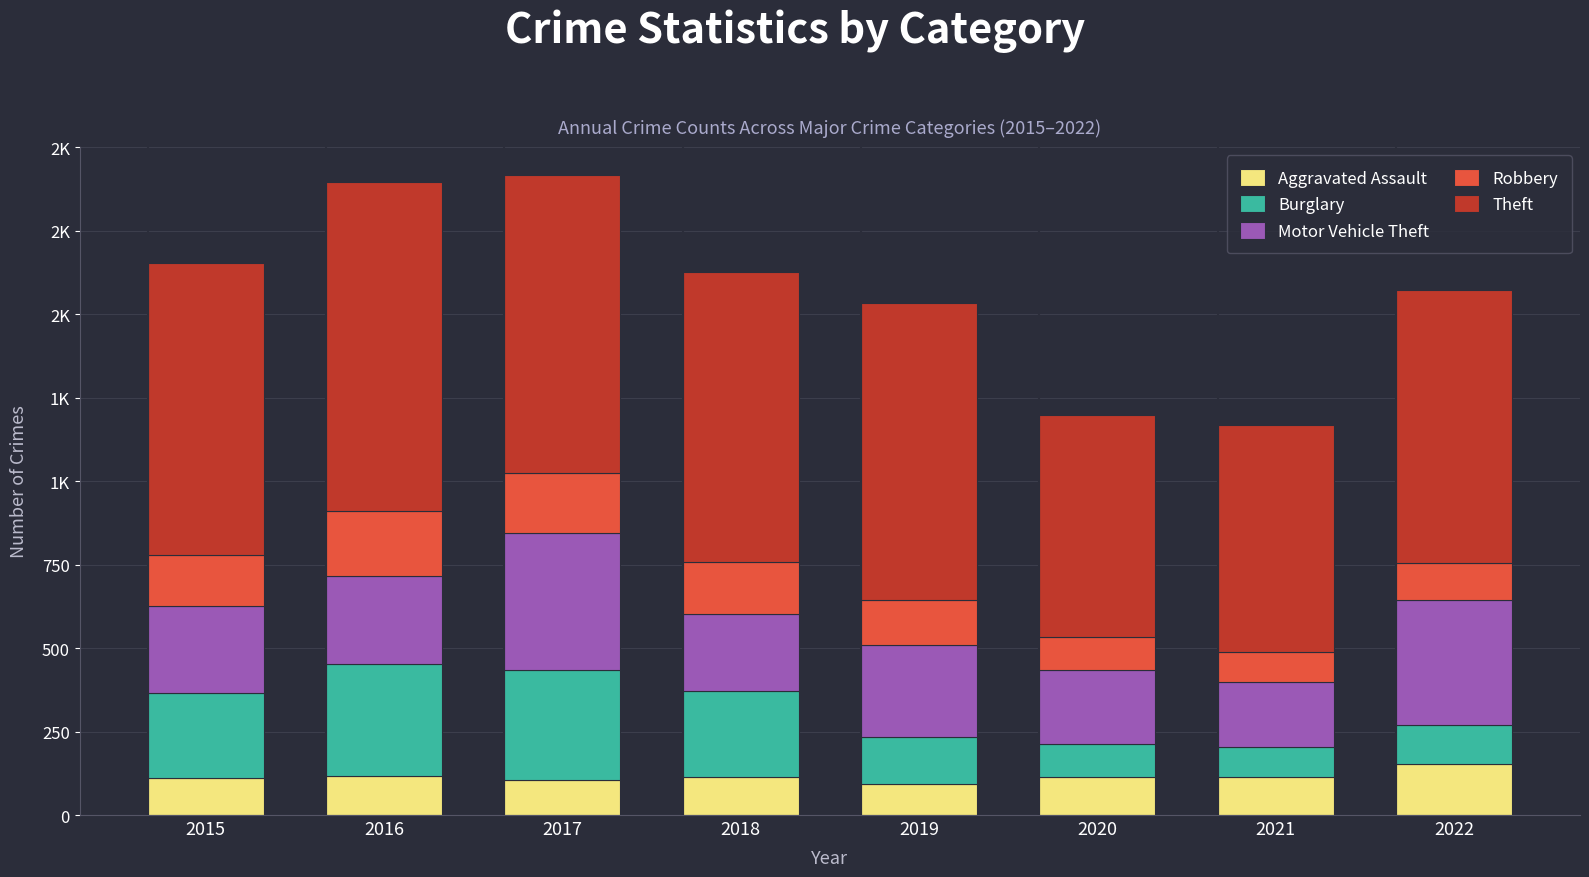

Are the bars grouped side by side (vs. stacked)?

No